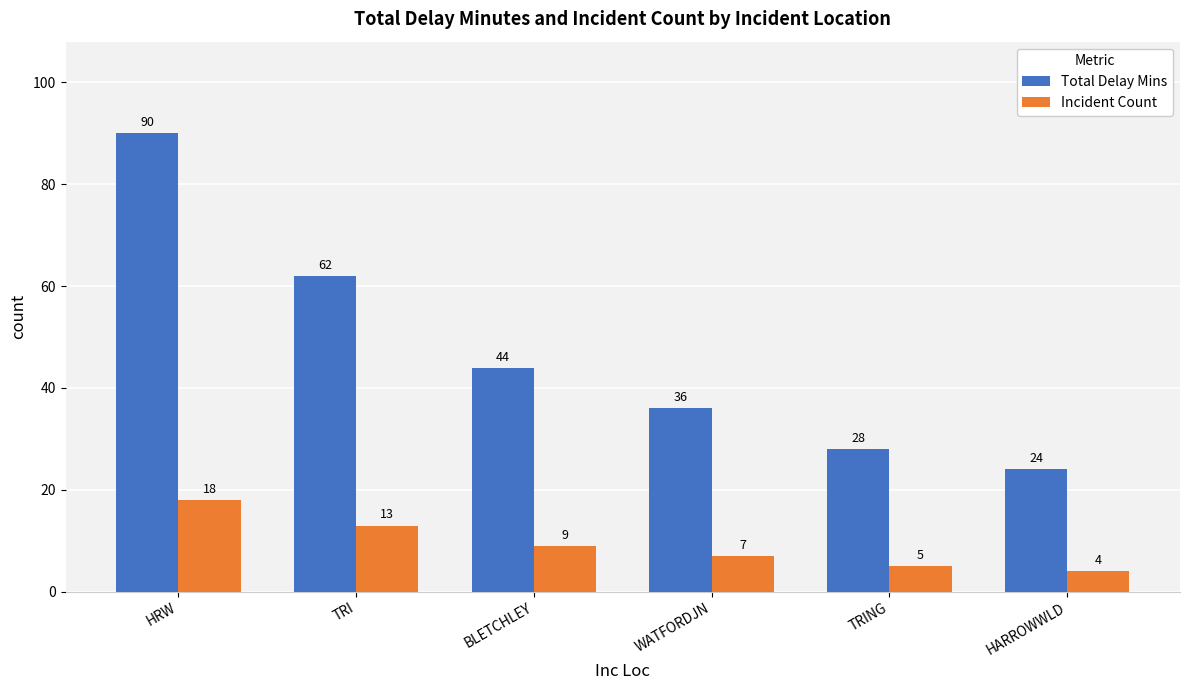

What is the label of the 4th bar from the right?

BLETCHLEY